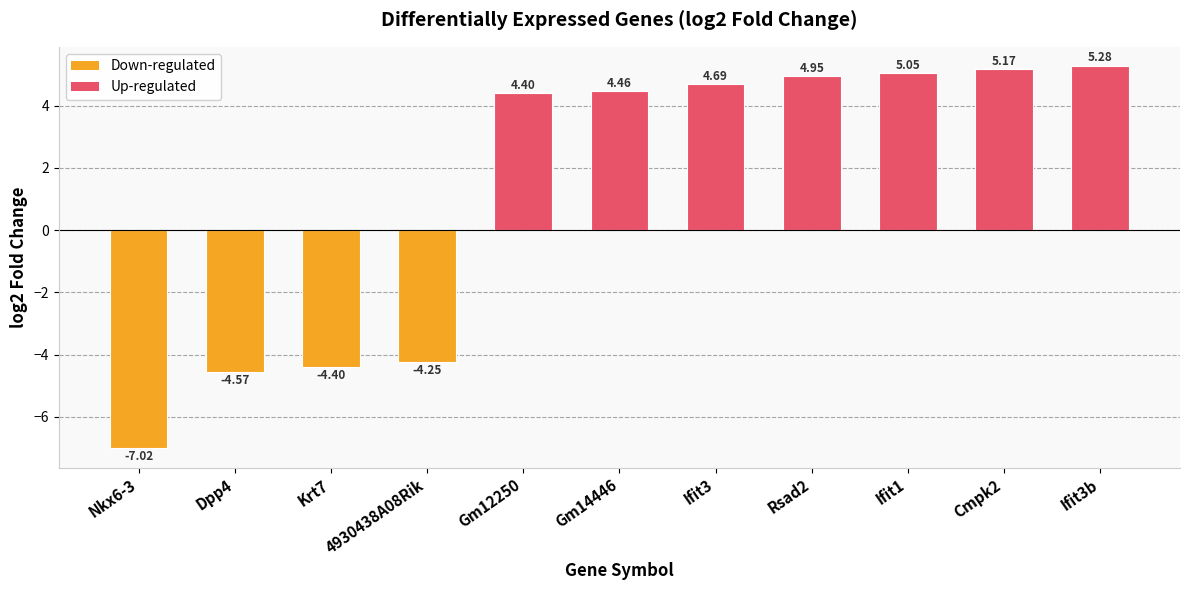

What is the difference between the maximum and minimum values?

12.3